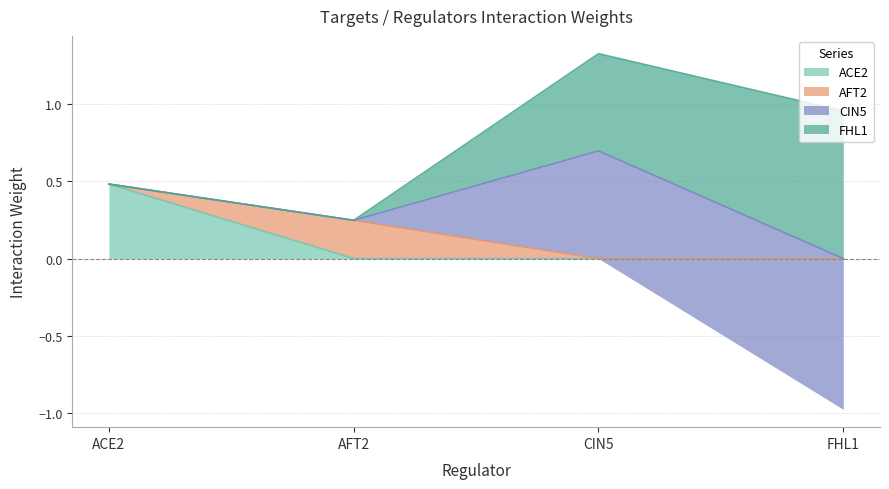

True or false: AFT2 has a value of 0.2 at AFT2.

True